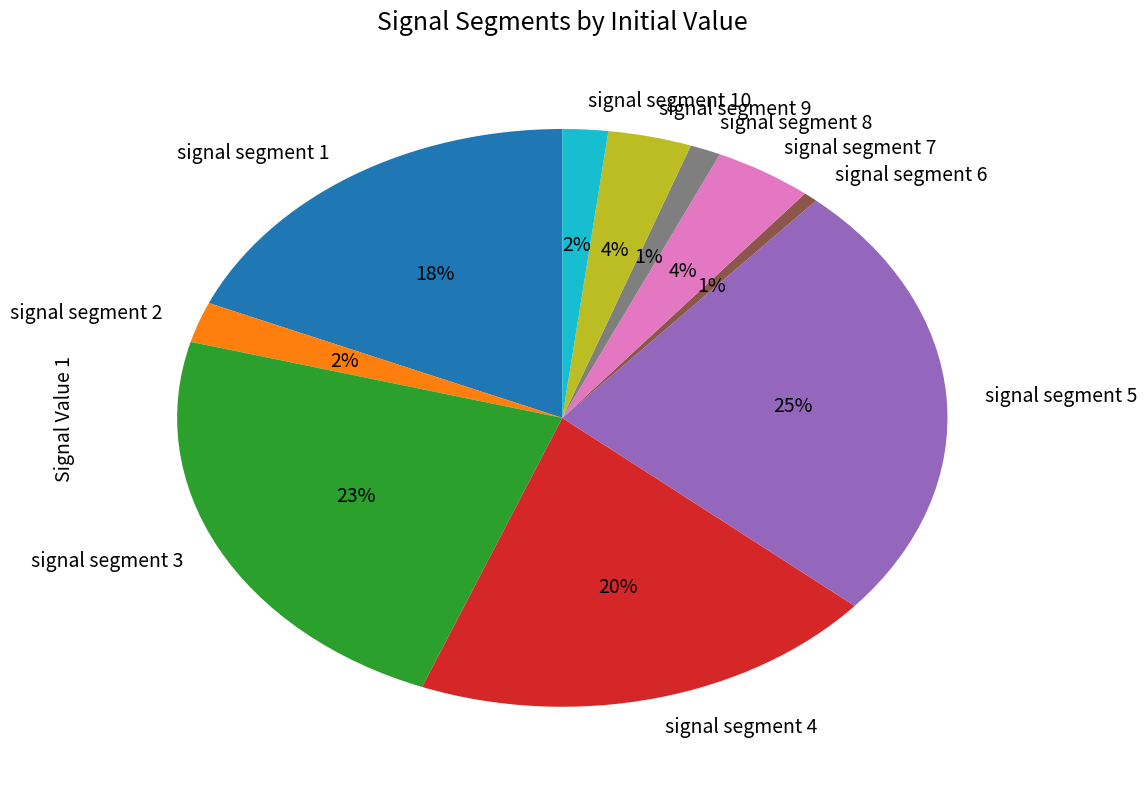

How many segments does this pie chart have?

10